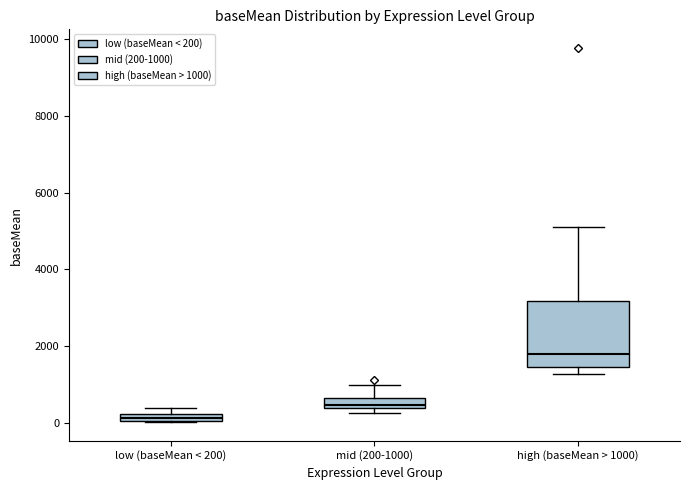

Where is the upper edge of the box for low (baseMean < 200) on the y-axis? The values are not printed on the chart, so give them approximately, as read against the axis.

200